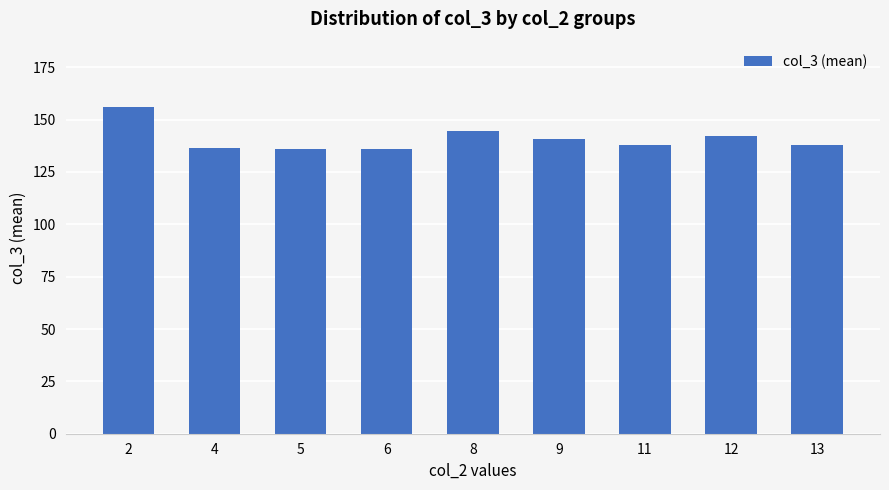

What is the minimum value shown in the chart?

136.0